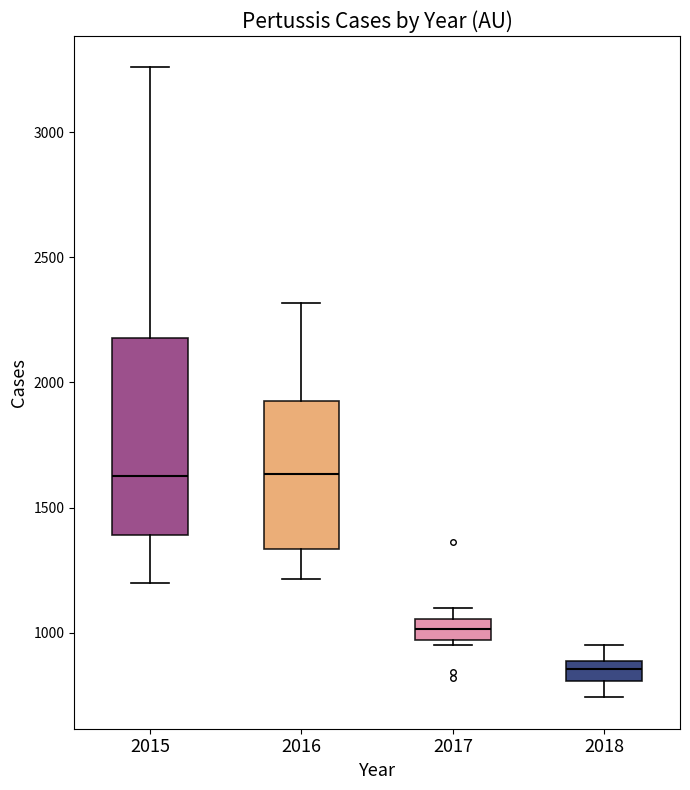

Reading left to right, read every box against the y-axis: the position of its median line, the range the box covers, and the ends of its whiskers. The values are not printed on the chart, so give them approximately, as read against the axis.

2015: median 1600, box 1400 to 2200, whiskers 1200 to 3250
2016: median 1650, box 1350 to 1950, whiskers 1200 to 2300
2017: median 1000, box 950 to 1050, whiskers 950 (just below the box's lower edge) to 1100
2018: median 850, box 800 to 900, whiskers 750 to 950